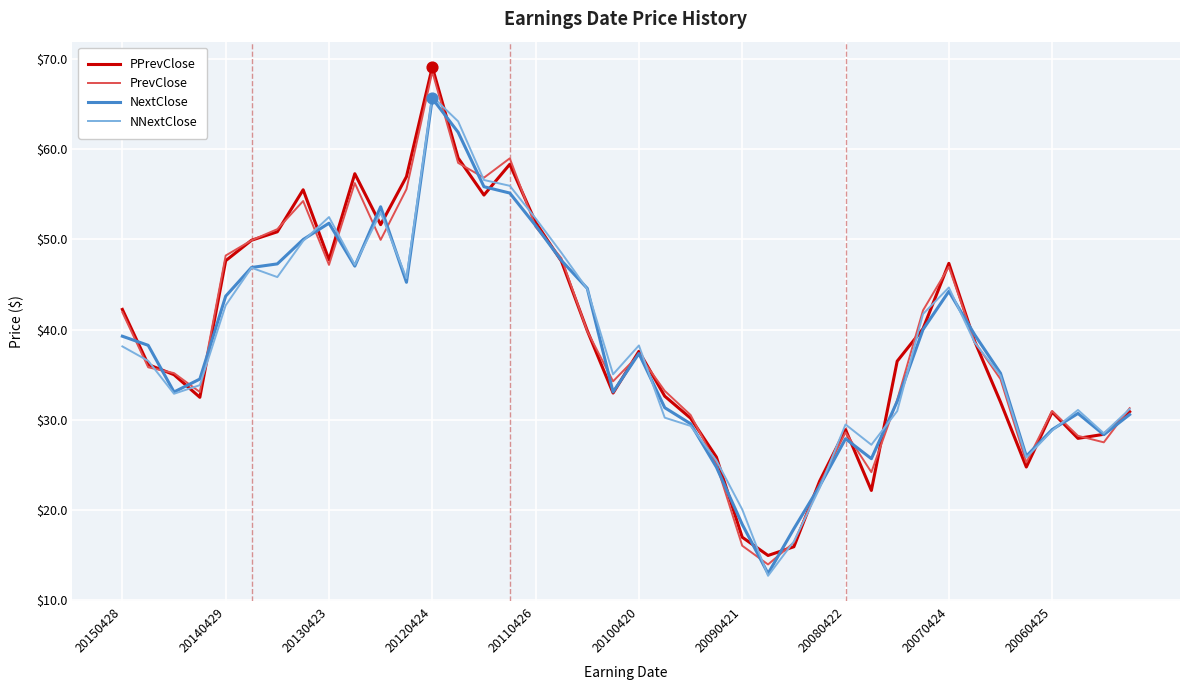

At how many categories does at least one series exceed 24?

36